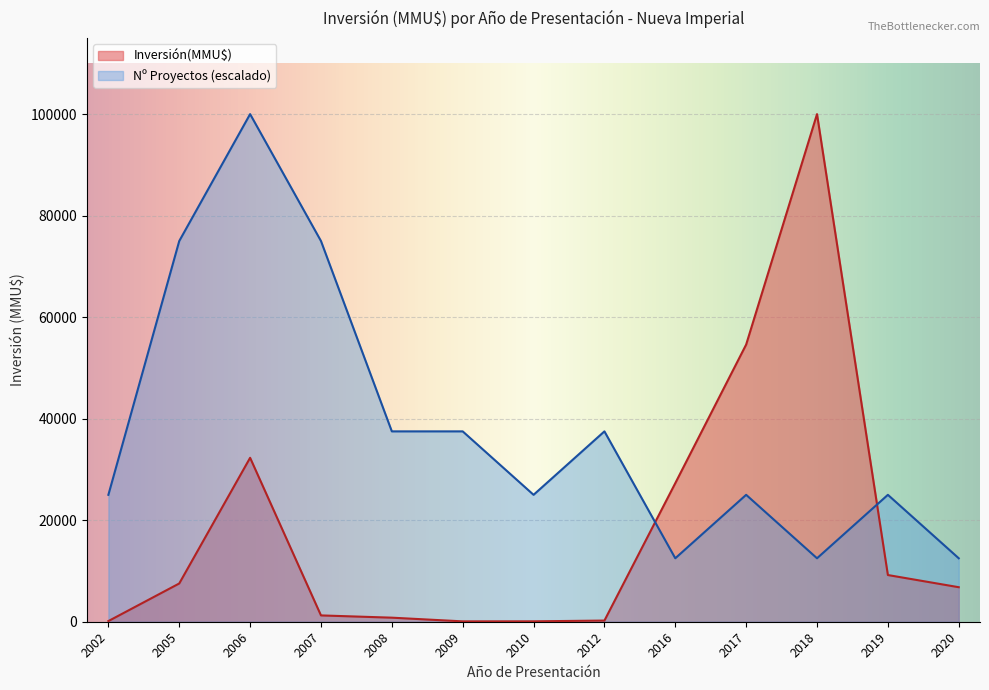

Which has a higher value, 2005 or 2006?

2006